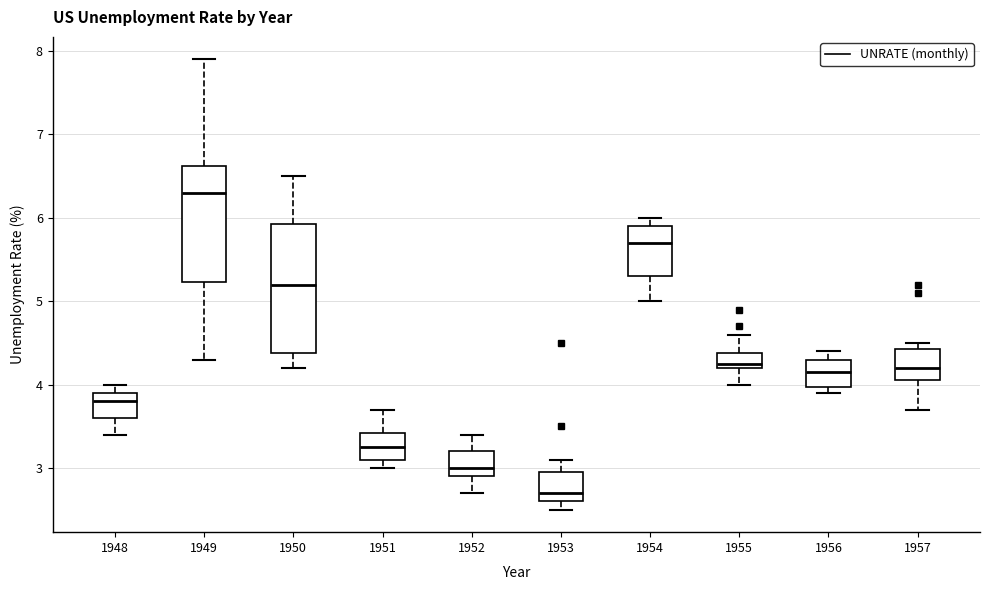

Which box has the lowest median line?

1953